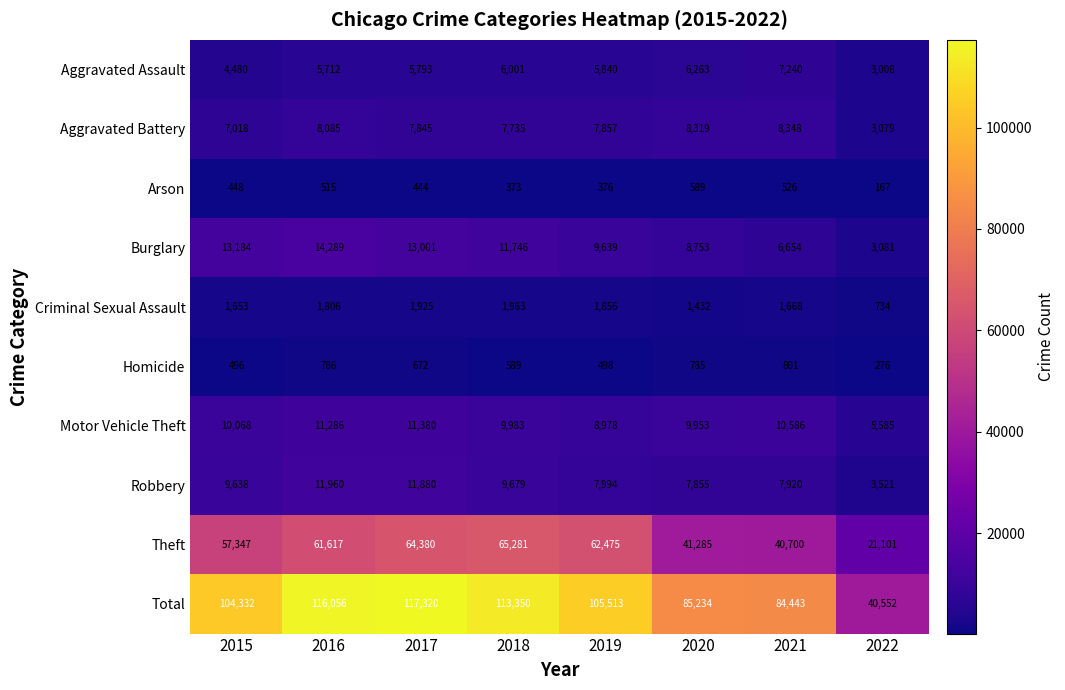

At which category is the sum across all series the highest?

2017